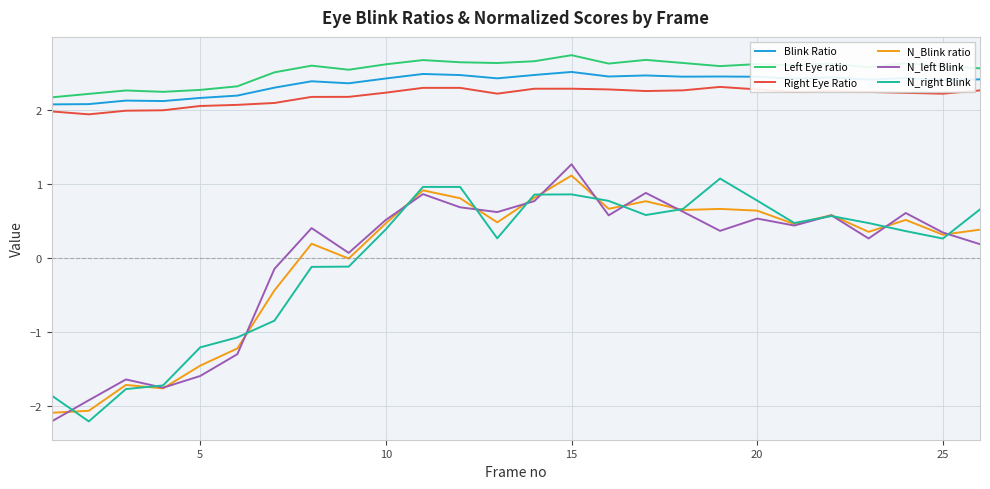

True or false: Right Eye Ratio and N_left Blink intersect in this chart.

False